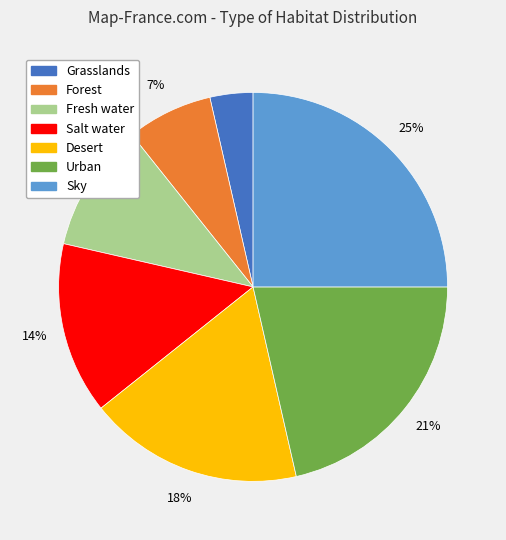

Is there a majority slice in this chart?

No